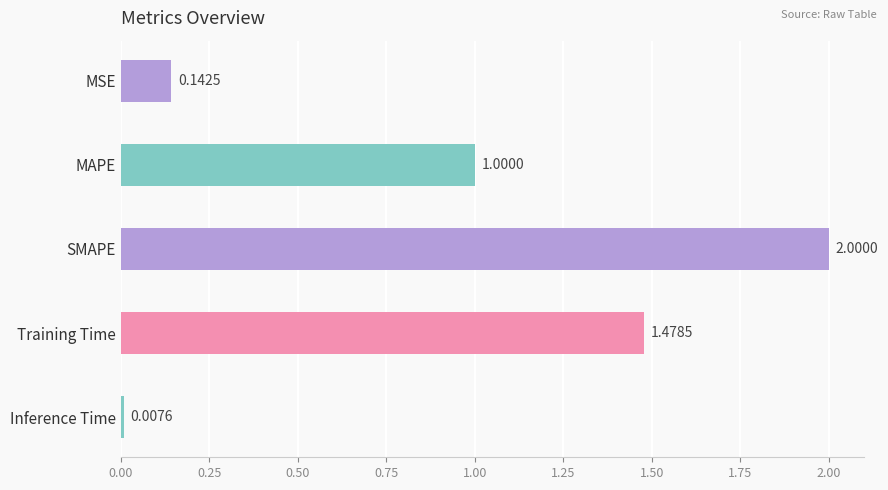

At which category does the chart reach its peak across all series?

SMAPE